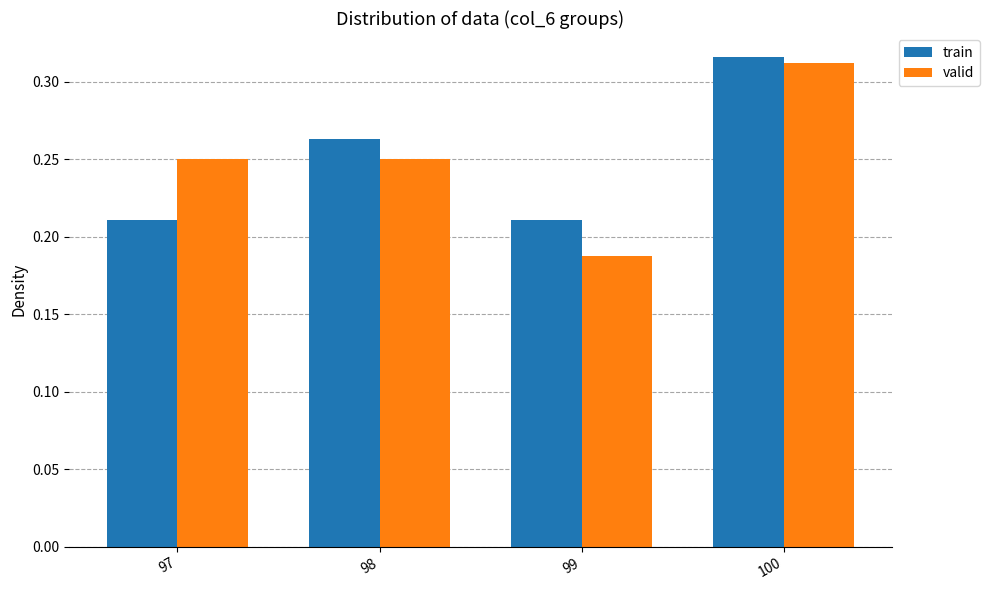

At 99, list the series in order from largest to smallest.

train, valid